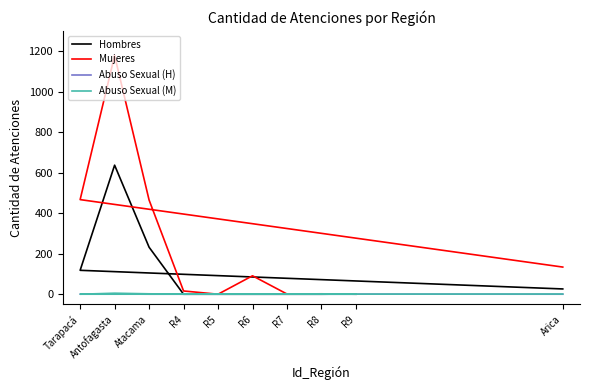

Reading left to right, extract all data points from this chart.

Hombres: 26	118	637	232	0	0	0	0	0	1
Mujeres: 134	467	1178	465	16	0	91	1	2	0
Abuso Sexual (H): 0	1	1	0	0	0	0	0	0	0
Abuso Sexual (M): 1	0	5	2	0	0	0	0	0	0